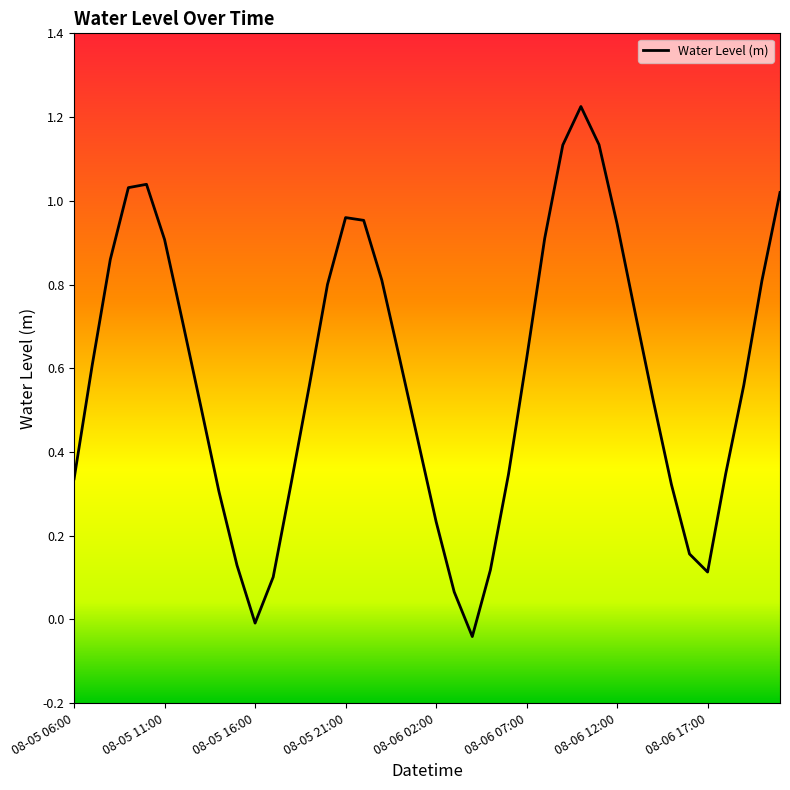

How many lines are shown in the chart?

1